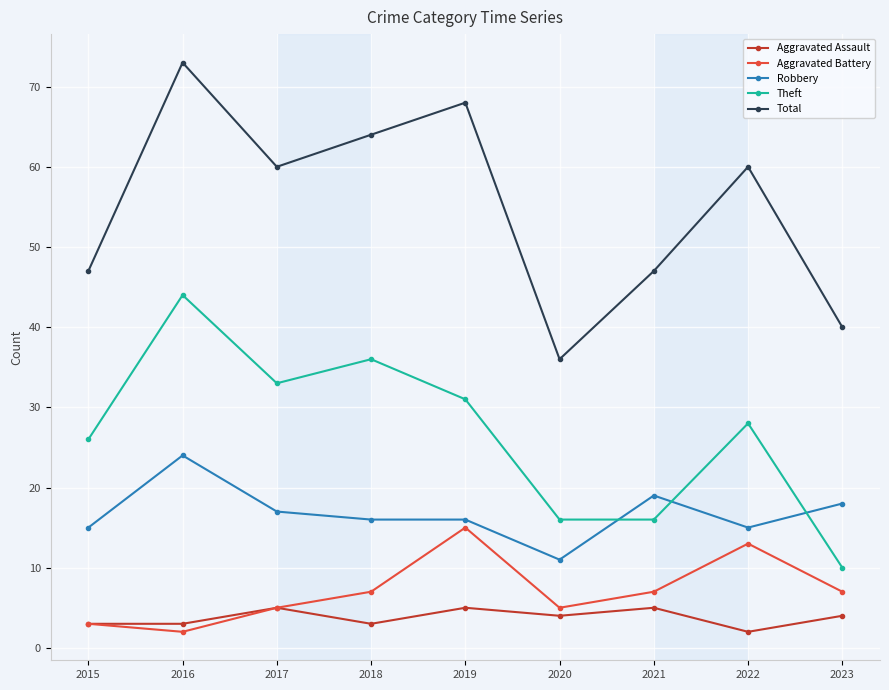

How many data points in Aggravated Assault are less than 4?

4